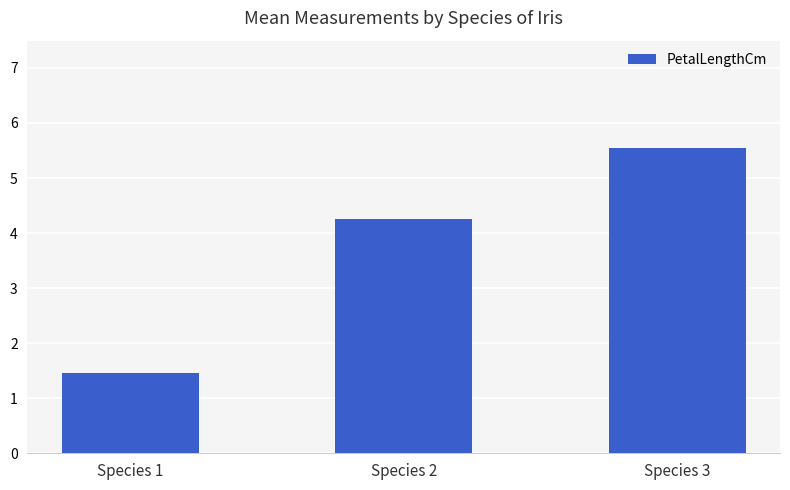

How many bars are there in total?

3